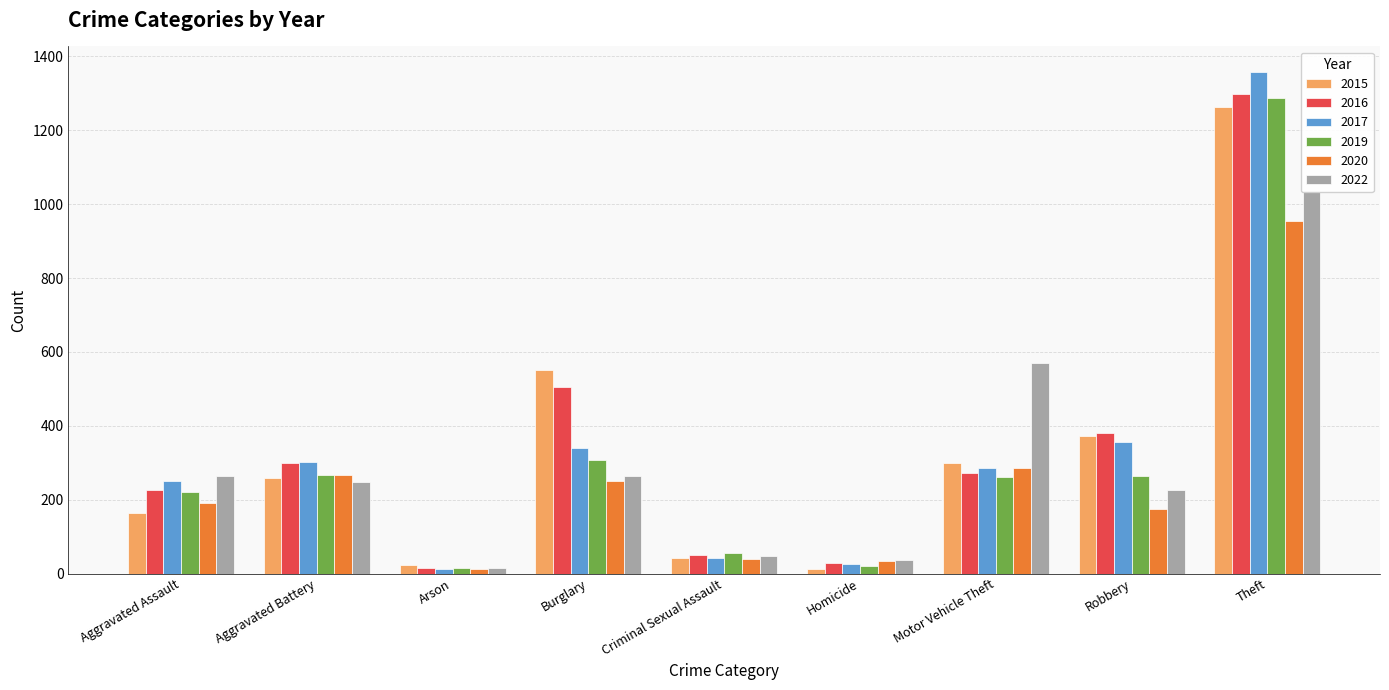

Which series has the largest range (max minus min)?

2017